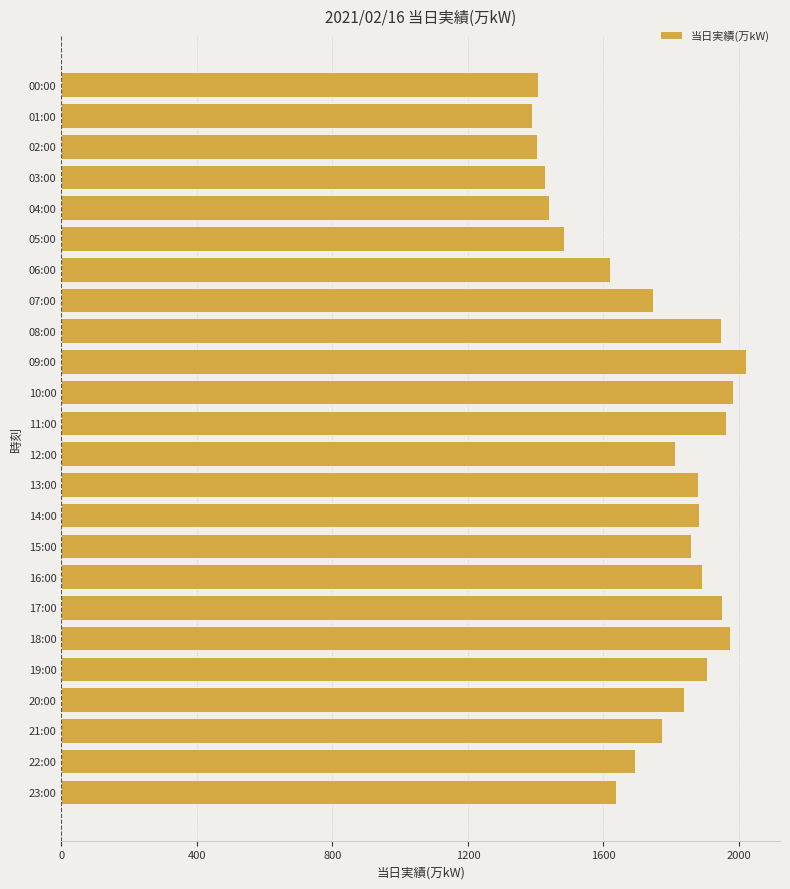

Which has a higher value, 01:00 or 22:00?

22:00